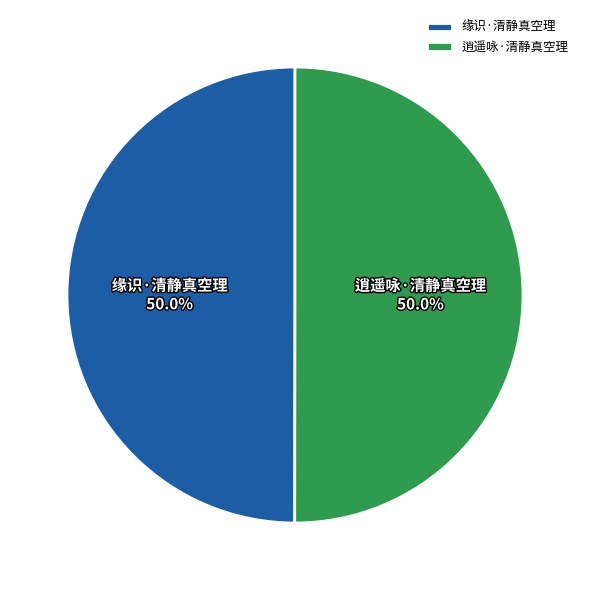

Approximately how many times larger is the value at 缘识·清静真空理 compared to 逍遥咏·清静真空理?

1.0